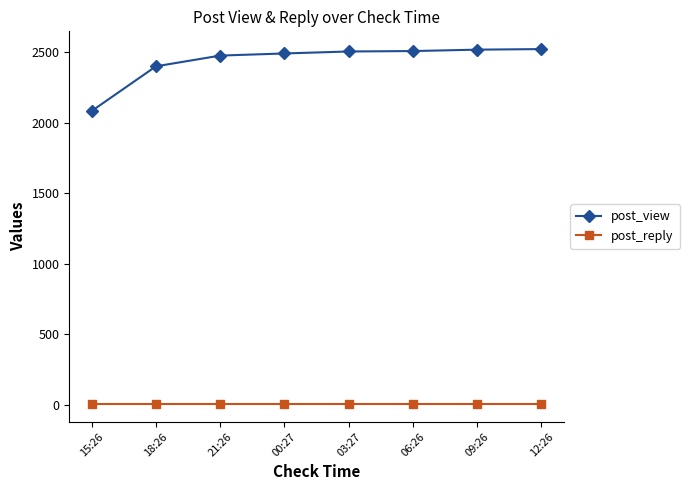

True or false: post_view and post_reply cross at least once.

False